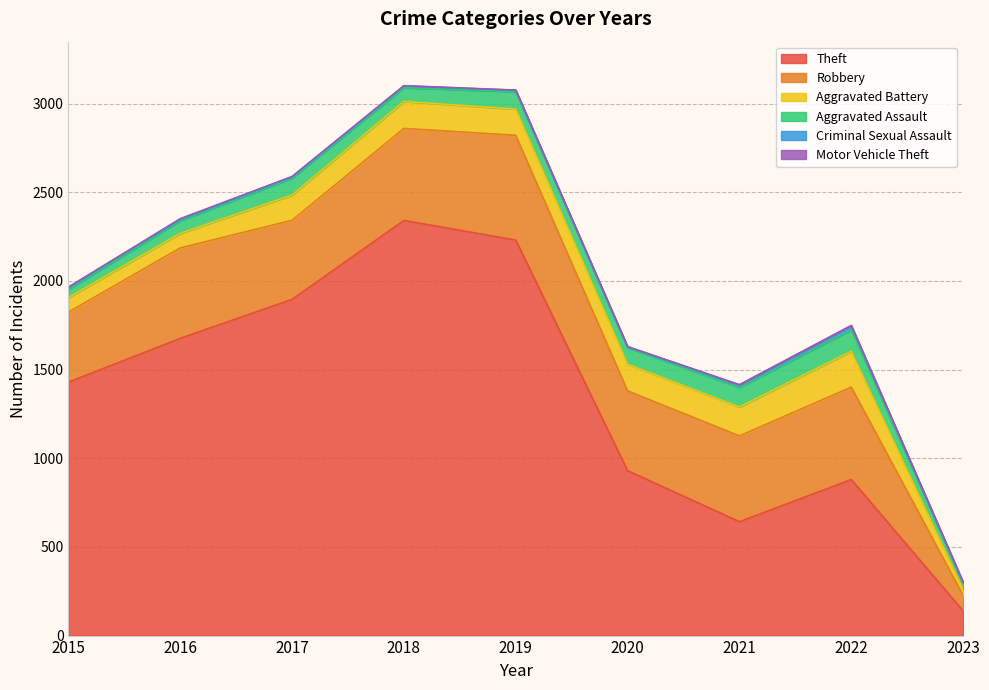

Is the value of Aggravated Battery at 2018 greater than the value of Robbery at 2020?

No